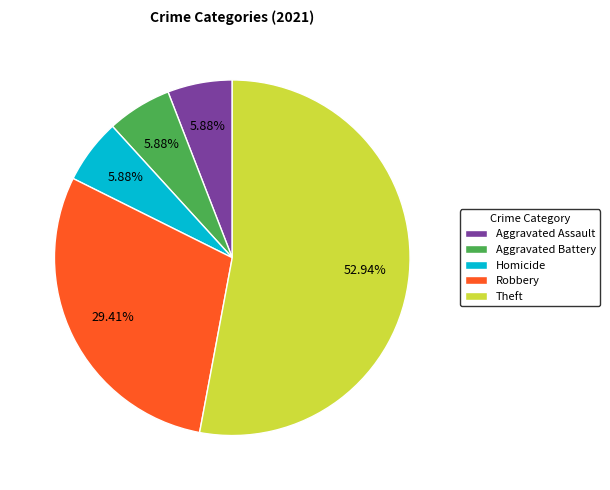

What percentage is the Robbery slice, to the nearest percent?

29%